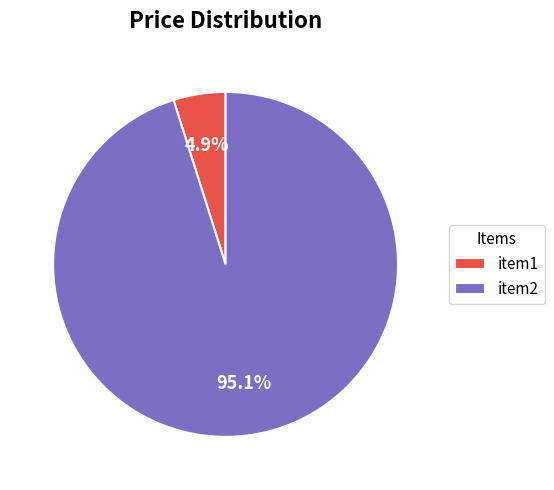

Does item2 represent more than half of the total?

Yes